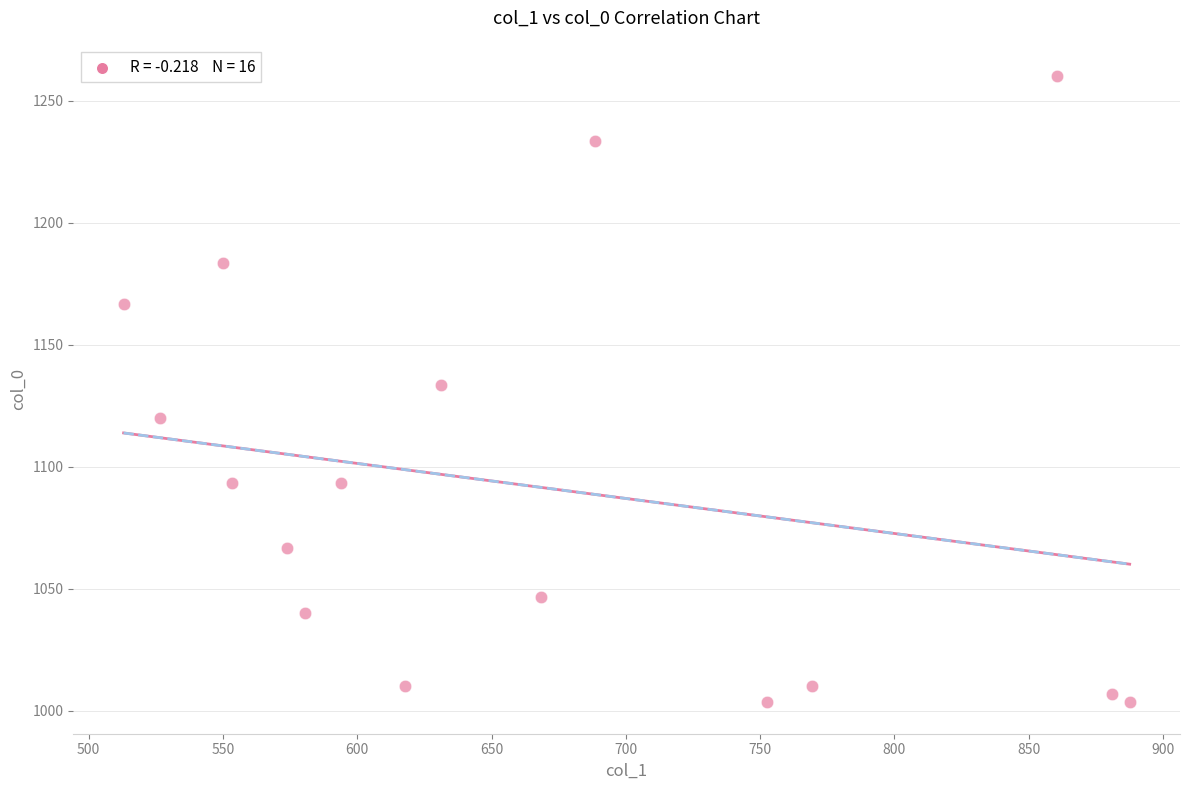

What is the range of X values (max minus min)?

374.6